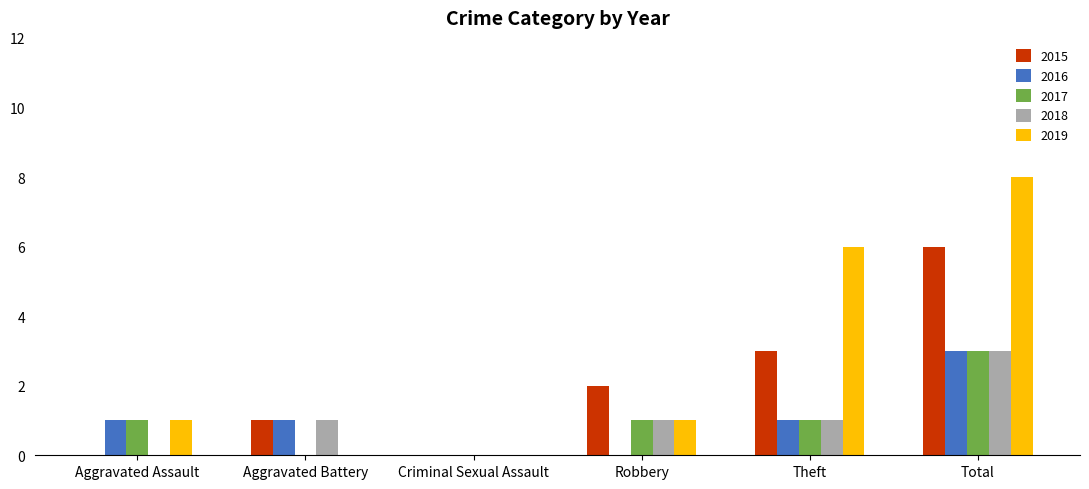

What are all the series names shown in the legend?

2015, 2016, 2017, 2018, 2019